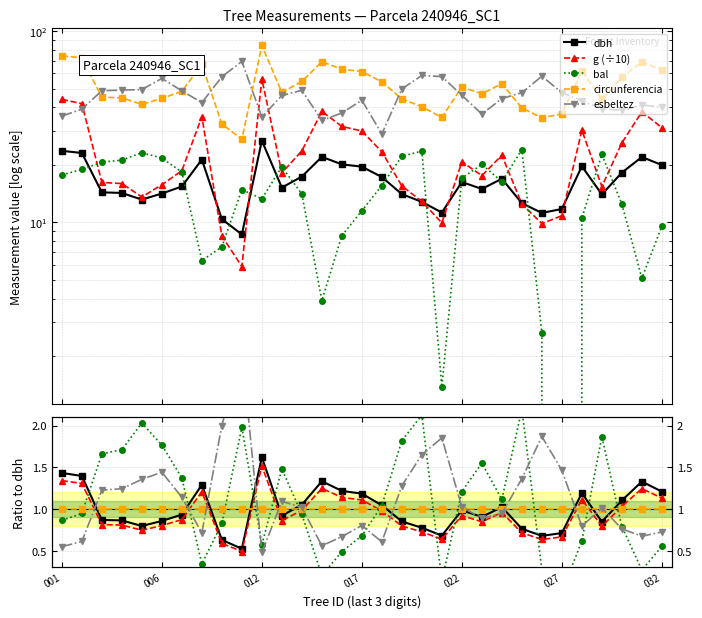

Is the value of dbh at 9 greater than the value of g (÷10) at 18?

No